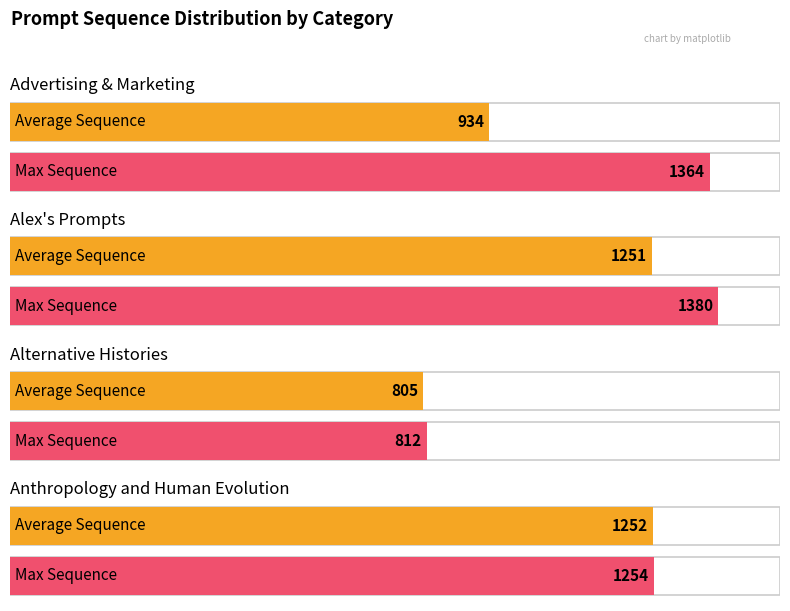

What is the value of the Max Sequence bar at the 3rd from the left?

812